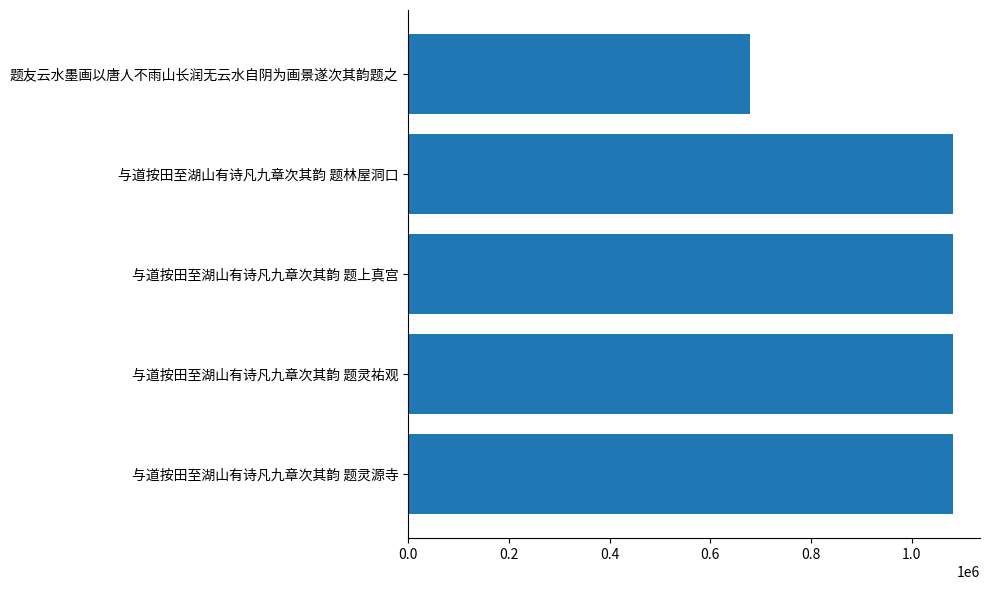

Are the bars grouped side by side (vs. stacked)?

No